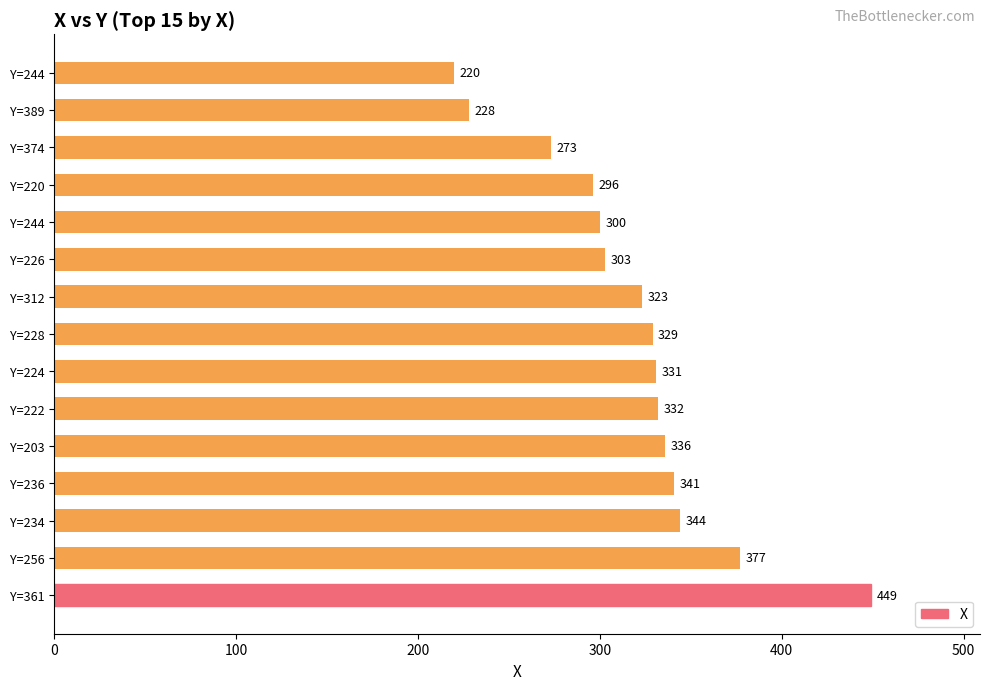

Count the number of data series in this chart.

1